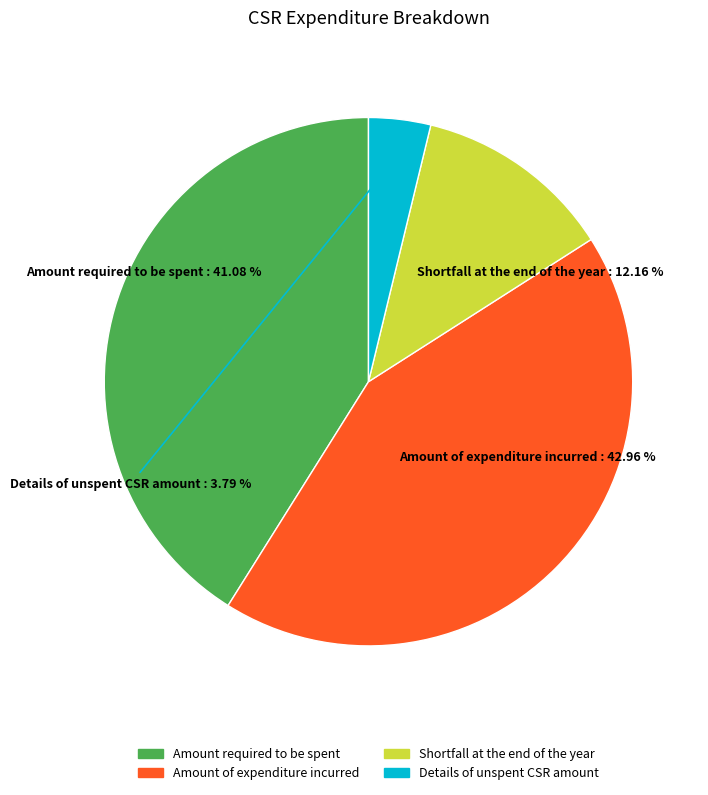

Is the sum of Shortfall at the end of the year and Details of unspent CSR amount greater than half?

No